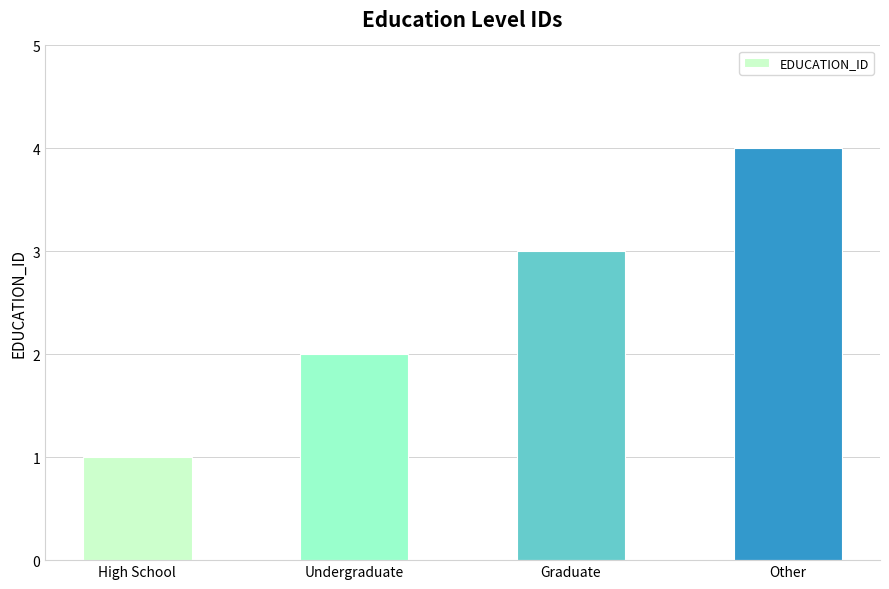

Between Graduate and Other, which is larger?

Other